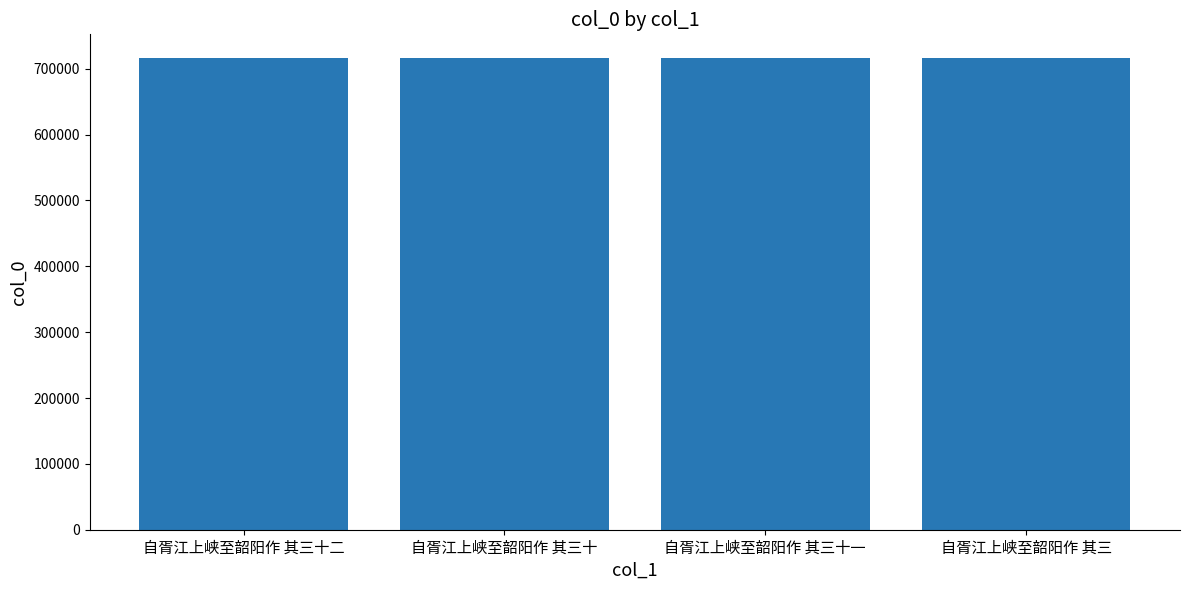

What is the ratio of the value at 自胥江上峡至韶阳作 其三十一 to the value at 自胥江上峡至韶阳作 其三?

1.0